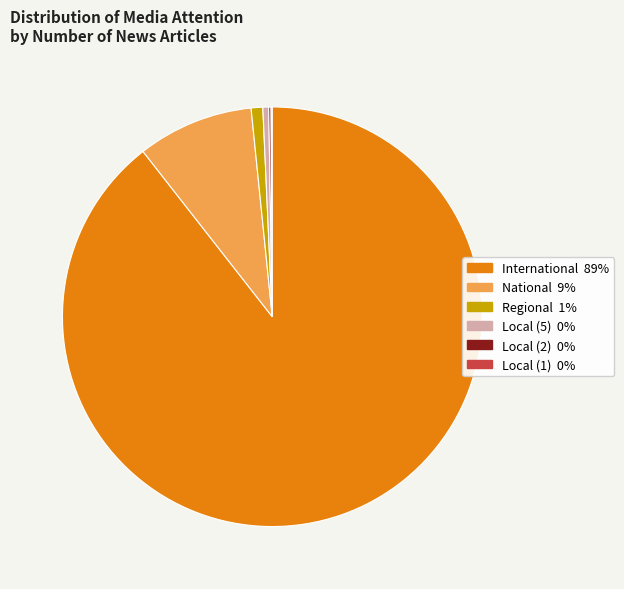

Is it true that International is 89% of the pie?

True